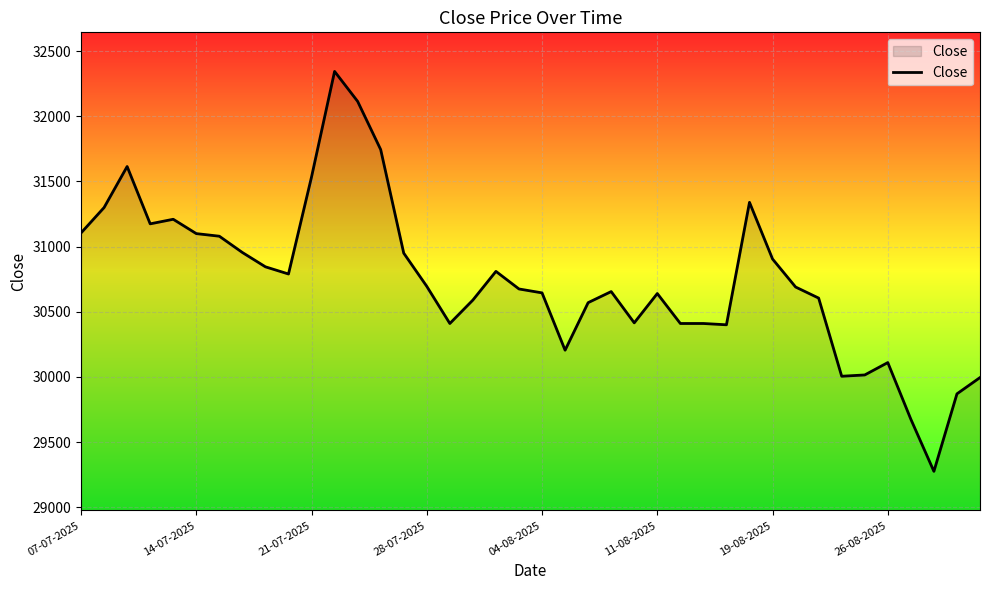

What is the difference between the maximum and minimum values?

3070